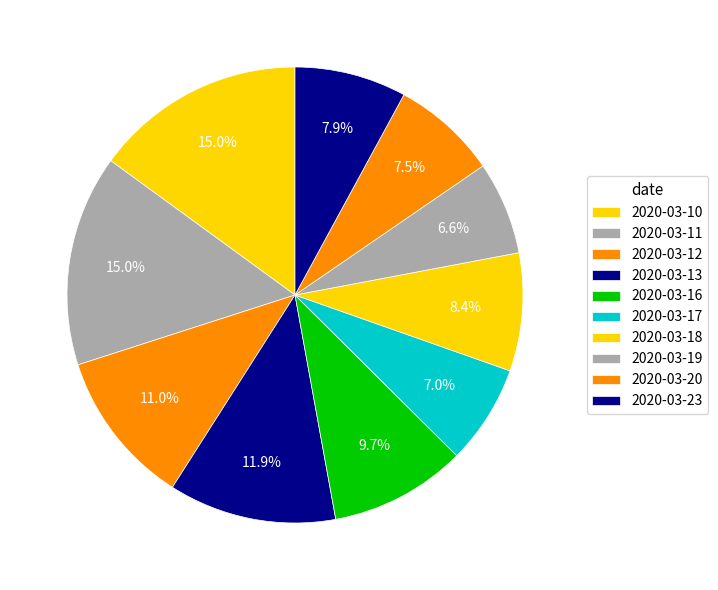

The 2020-03-23 slice represents 8% of the pie. True or false?

True